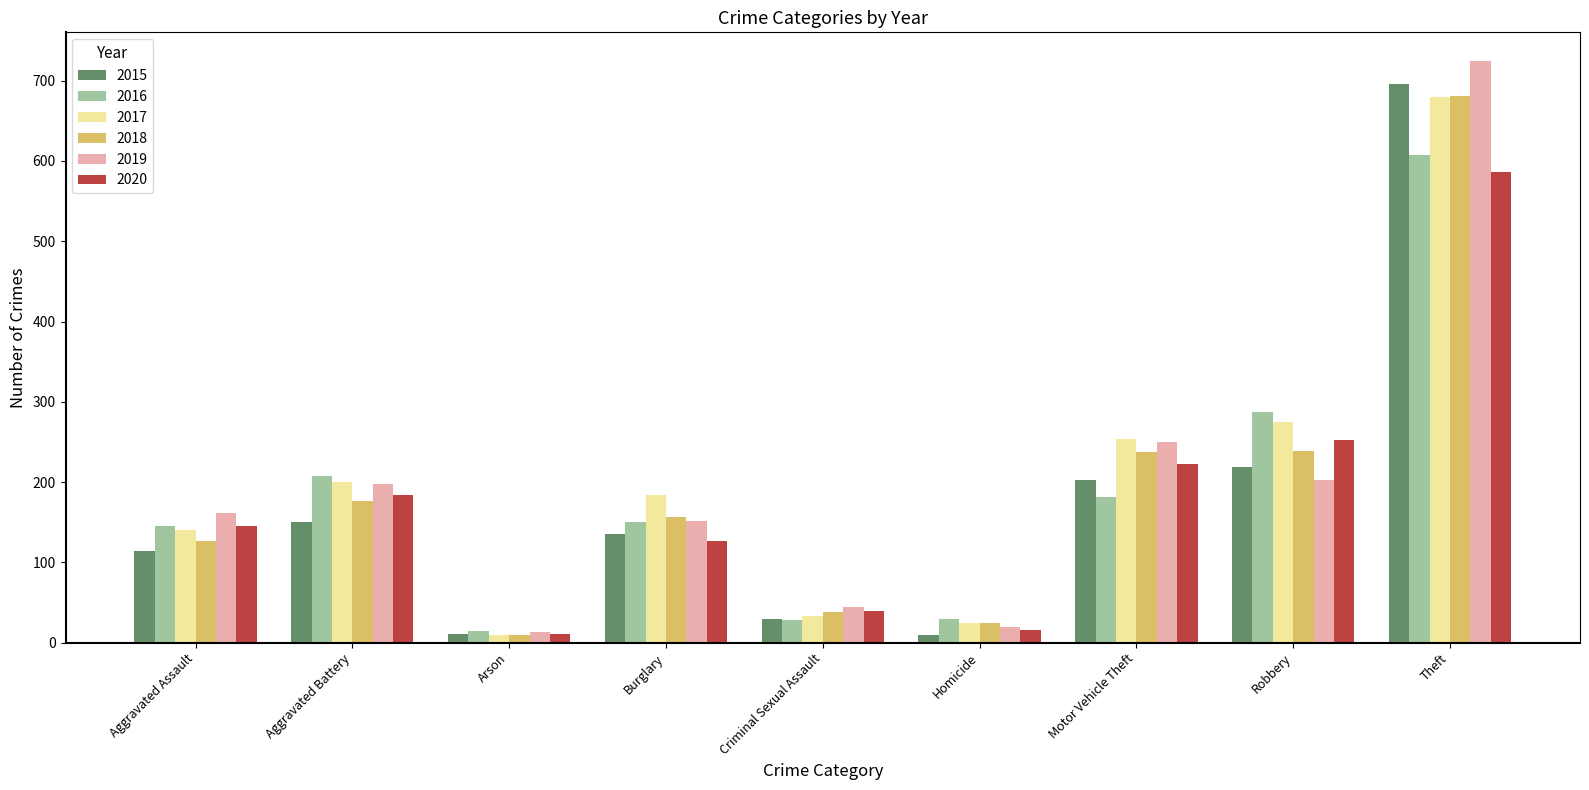

What is the difference between the maximum and minimum values in the 2019 series?

711